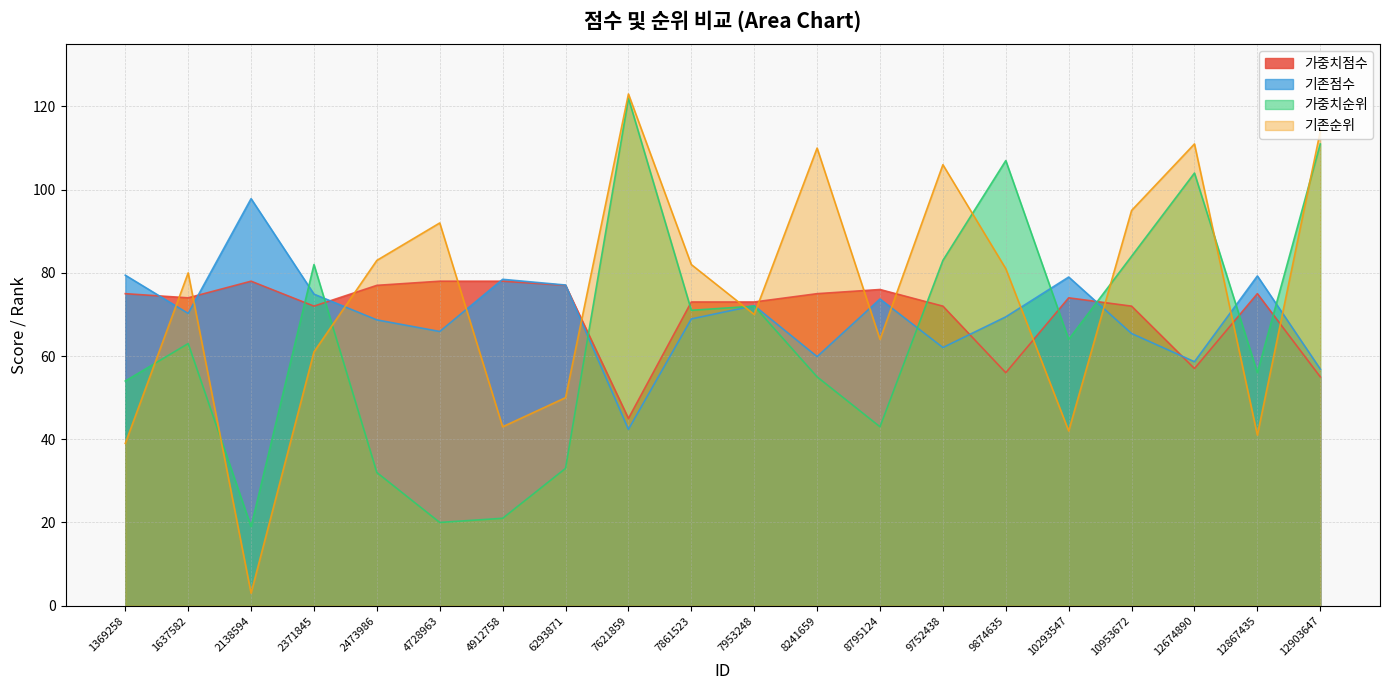

What are all the series names shown in the legend?

가중치점수, 기존점수, 가중치순위, 기존순위